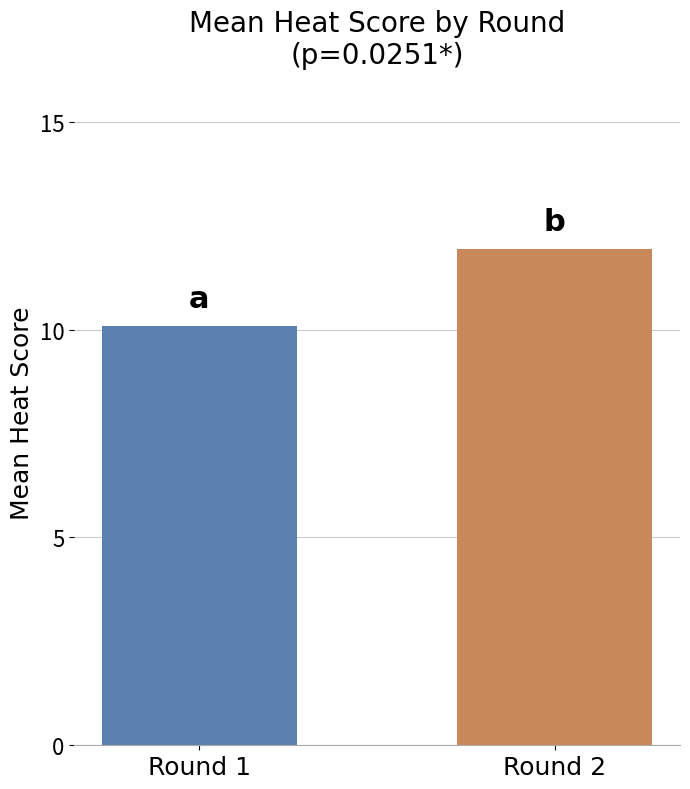

List the labels in order of value, smallest first.

Round 1, Round 2